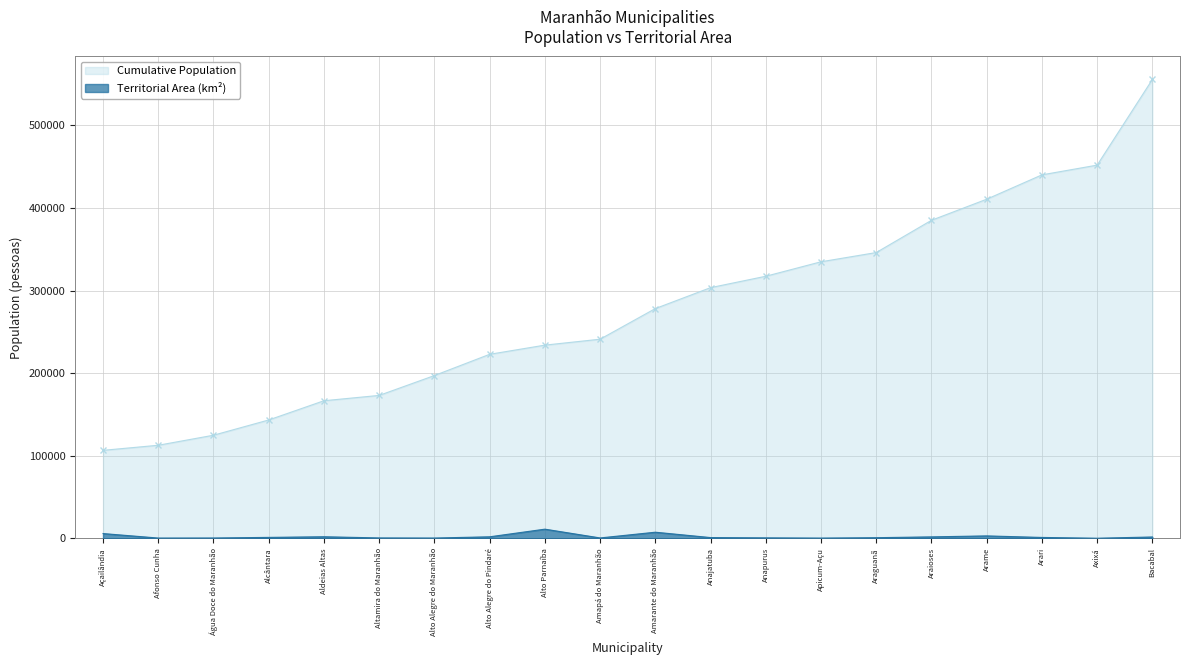

Where is the data nearest to the value 5643?

Açailândia